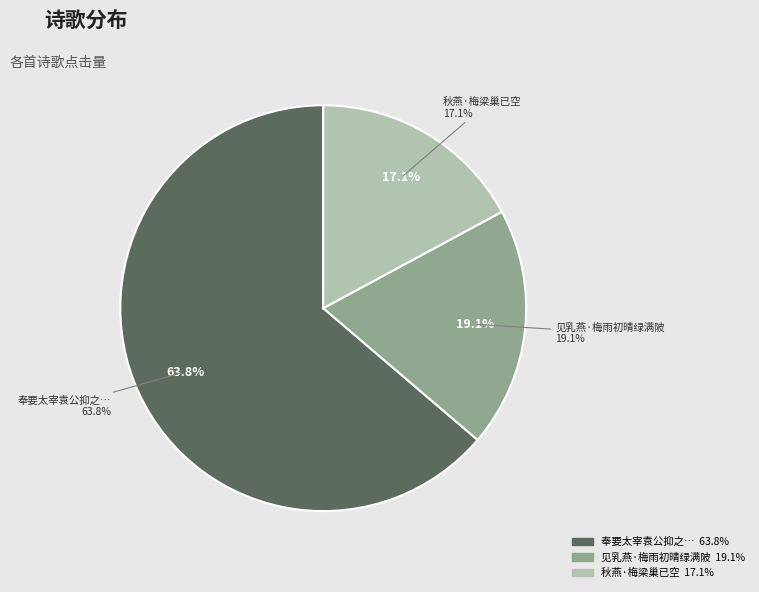

True or false: 见乳燕·梅雨初晴绿满陂 accounts for 19% of the total.

True